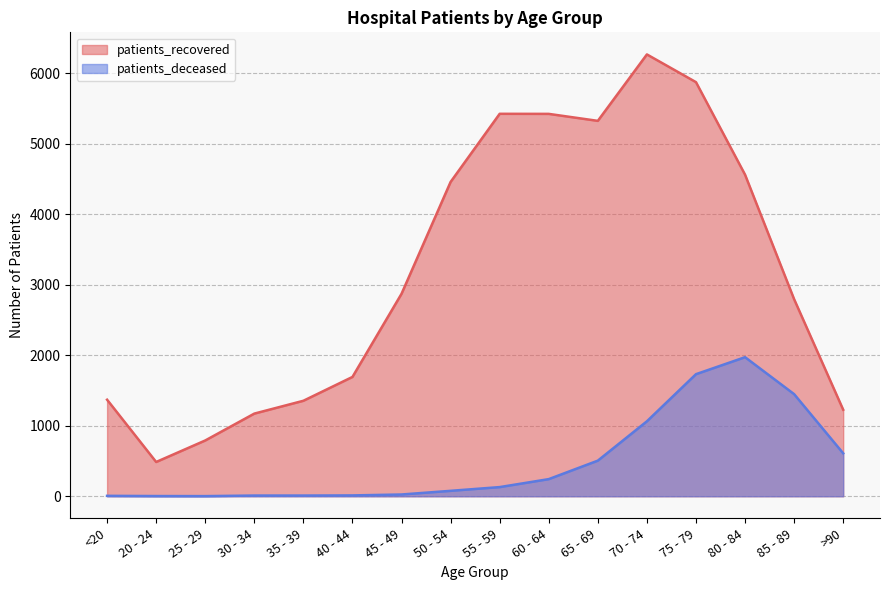

True or false: patients_deceased has a value of 906 at >90.

False